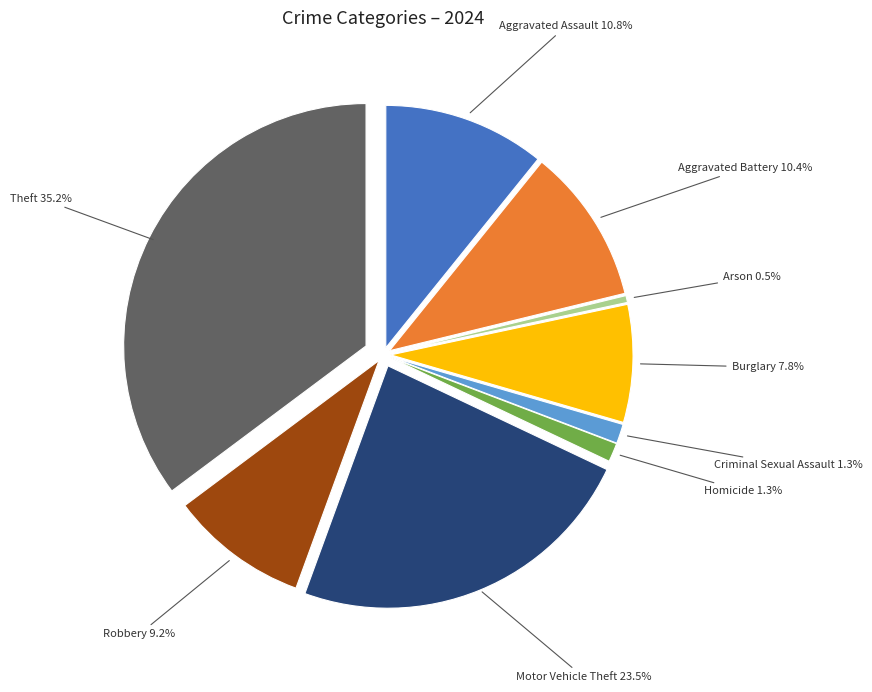

The Burglary slice represents 8% of the pie. True or false?

True